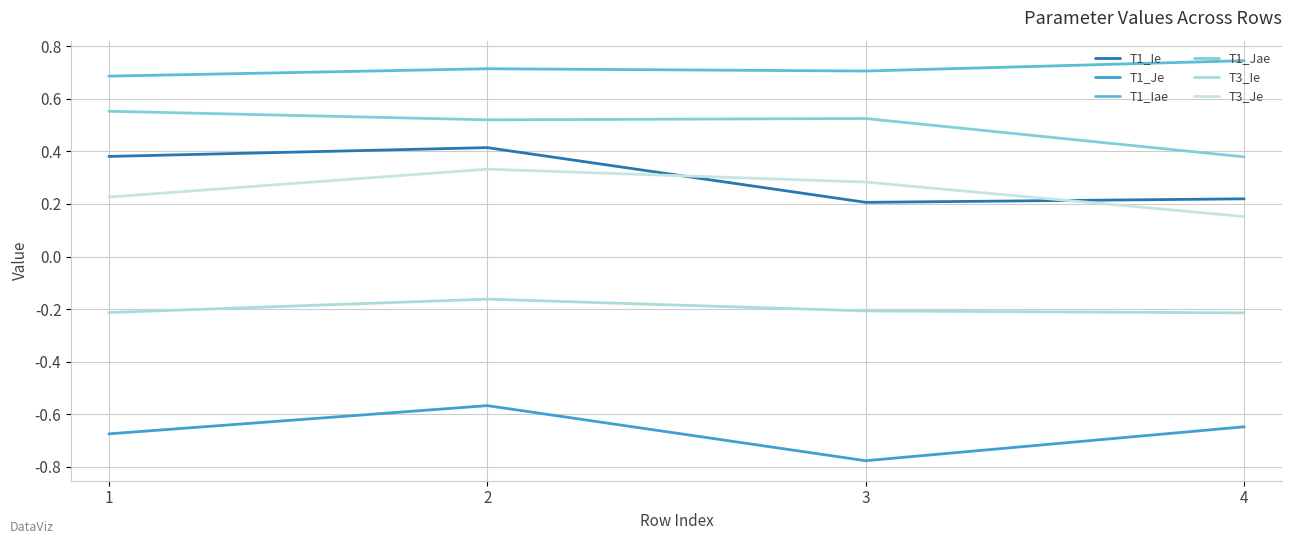

Rank the series by their maximum value, from highest to lowest.

T1_Iae, T1_Jae, T1_Ie, T3_Je, T3_Ie, T1_Je